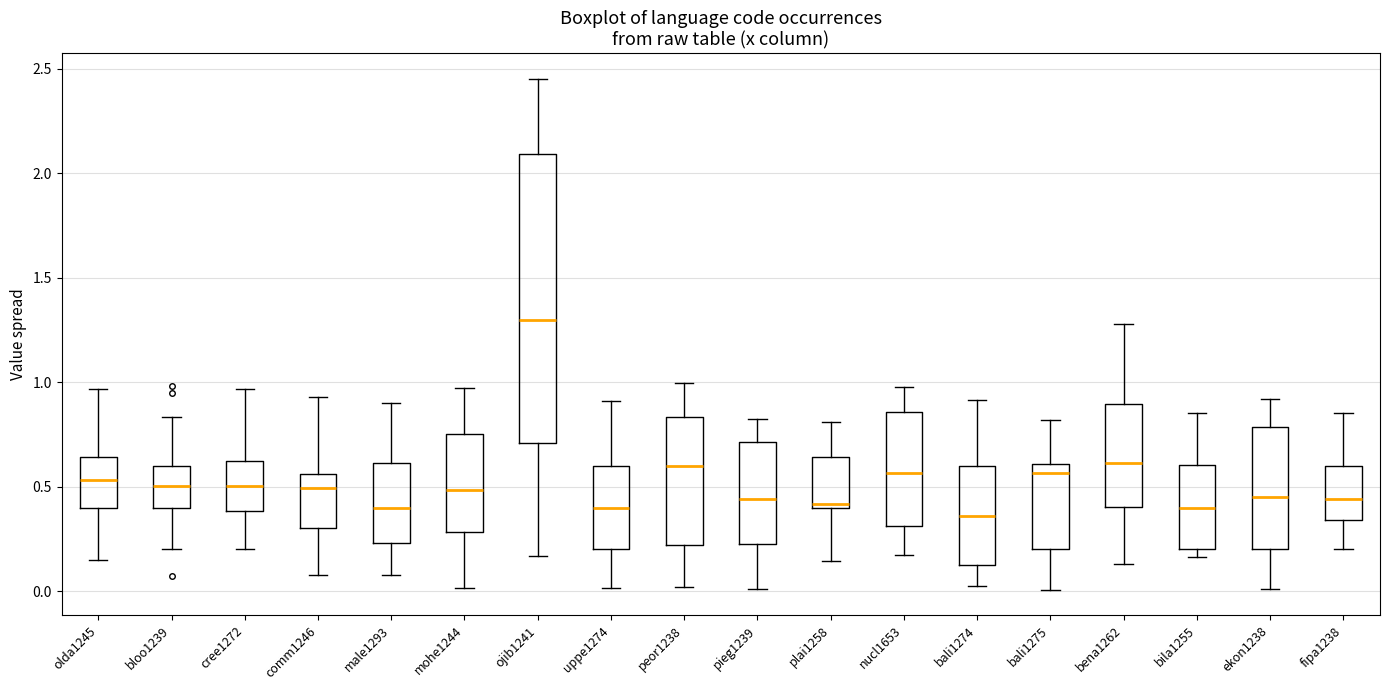

Where does the median line of the box for bali1274 sit on the y-axis? The values are not printed on the chart, so give them approximately, as read against the axis.

0.25